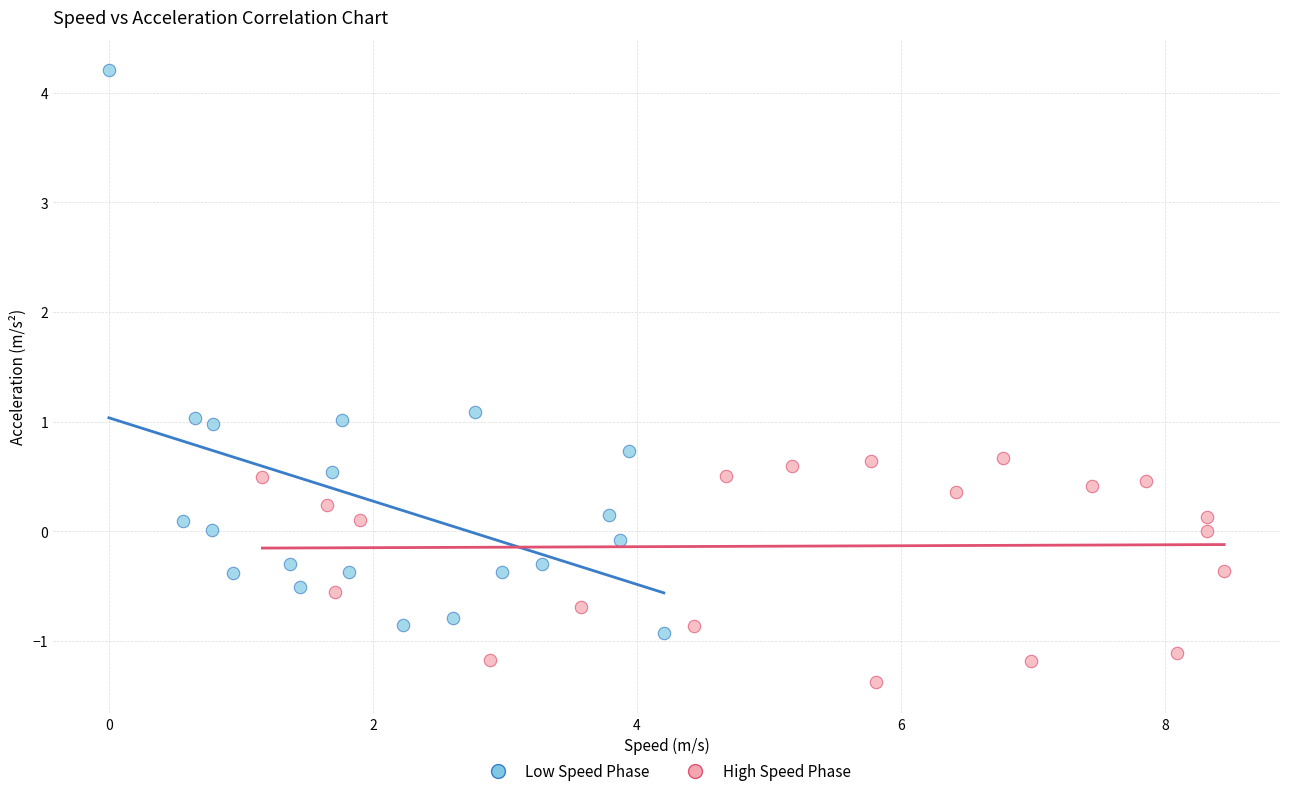

Which series has the largest Y range (max minus min)?

Low Speed Phase